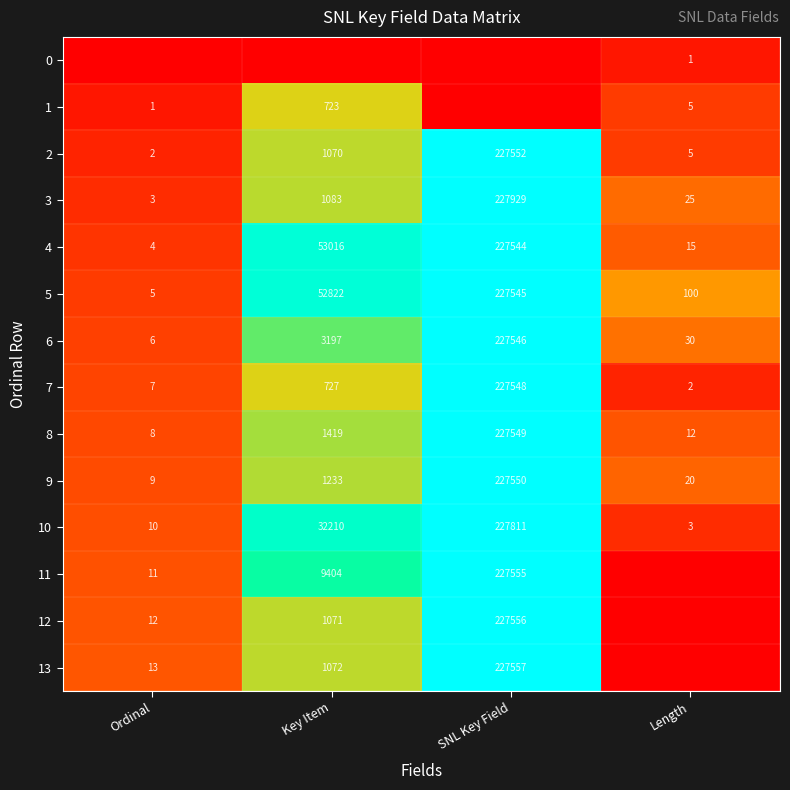

What is the sum of all 7 values?

228284